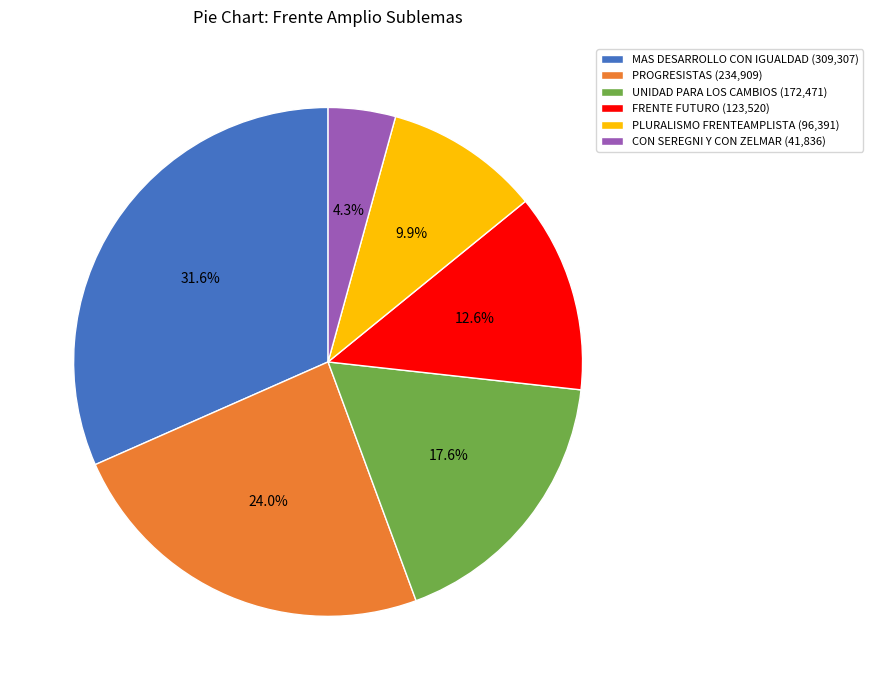

What percentage is the PROGRESISTAS slice, to the nearest percent?

24%